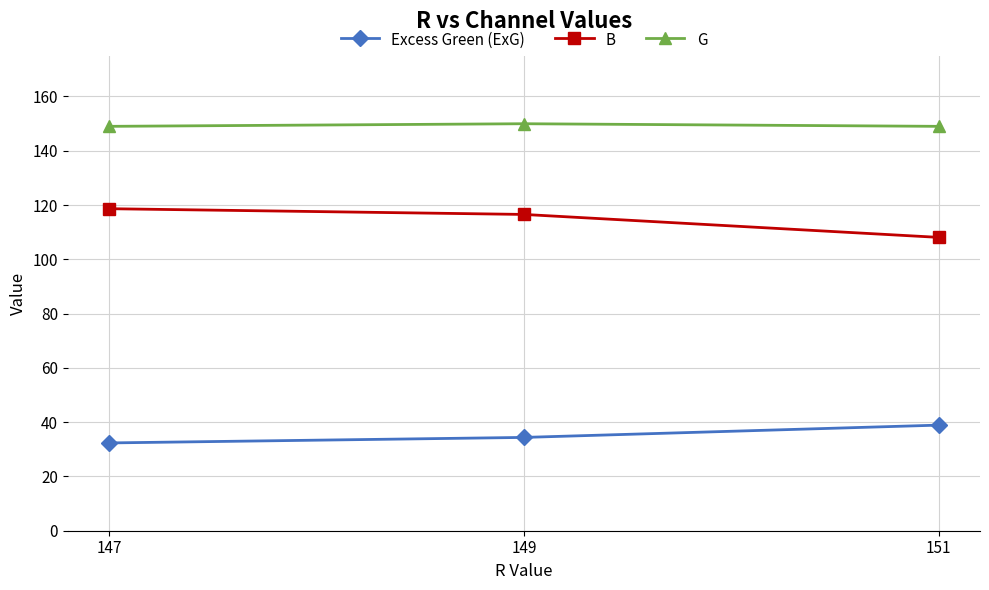

Reading left to right, transcribe all the data shown in this chart.

Excess Green (ExG): 32.3	34.4	38.9
B: 118.7	116.5	108.1
G: 149.0	150.0	149.0